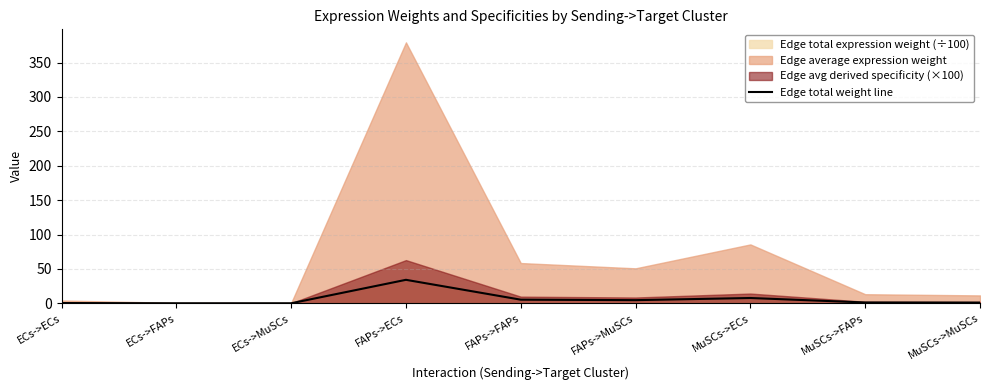

How many lines are shown in the chart?

1